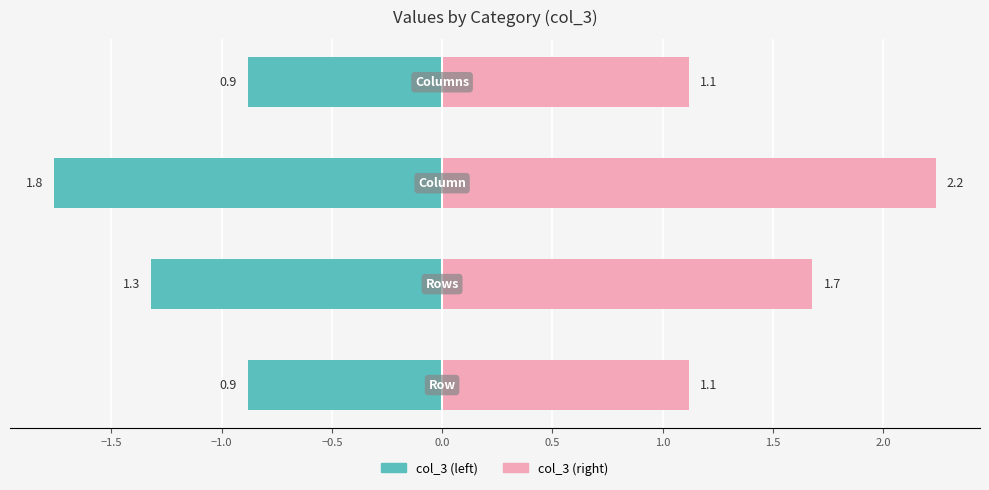

At how many categories does at least one series exceed 2?

1